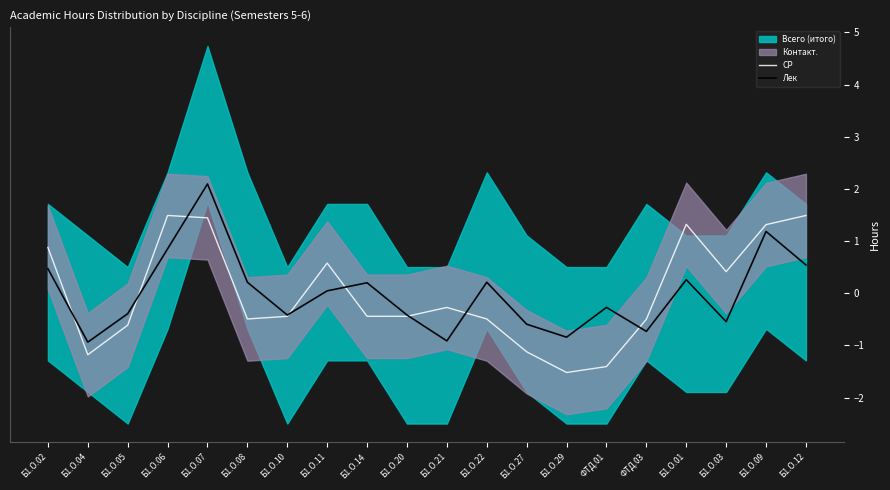

How many positive values does the Лек series have?

10